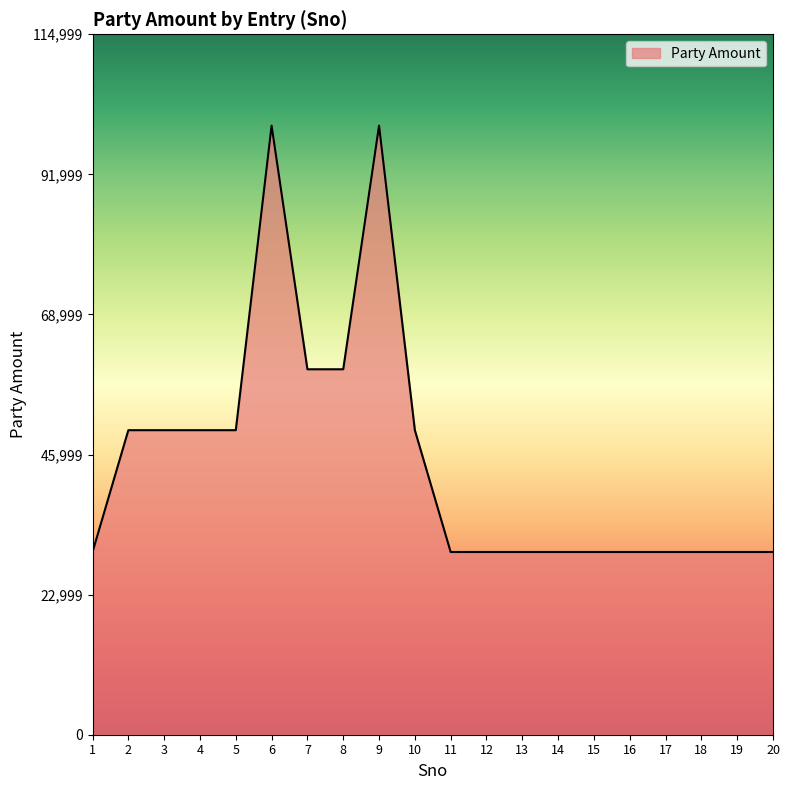

How many values are between 30000 and 50000?

16